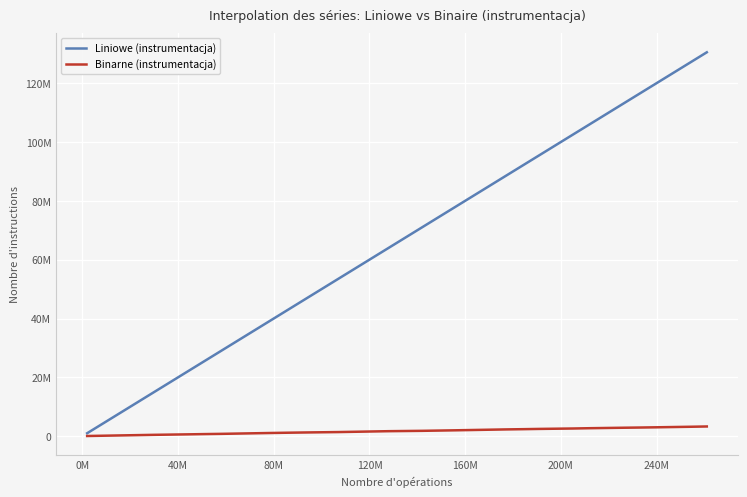

True or false: Liniowe (instrumentacja) and Binarne (instrumentacja) intersect in this chart.

False